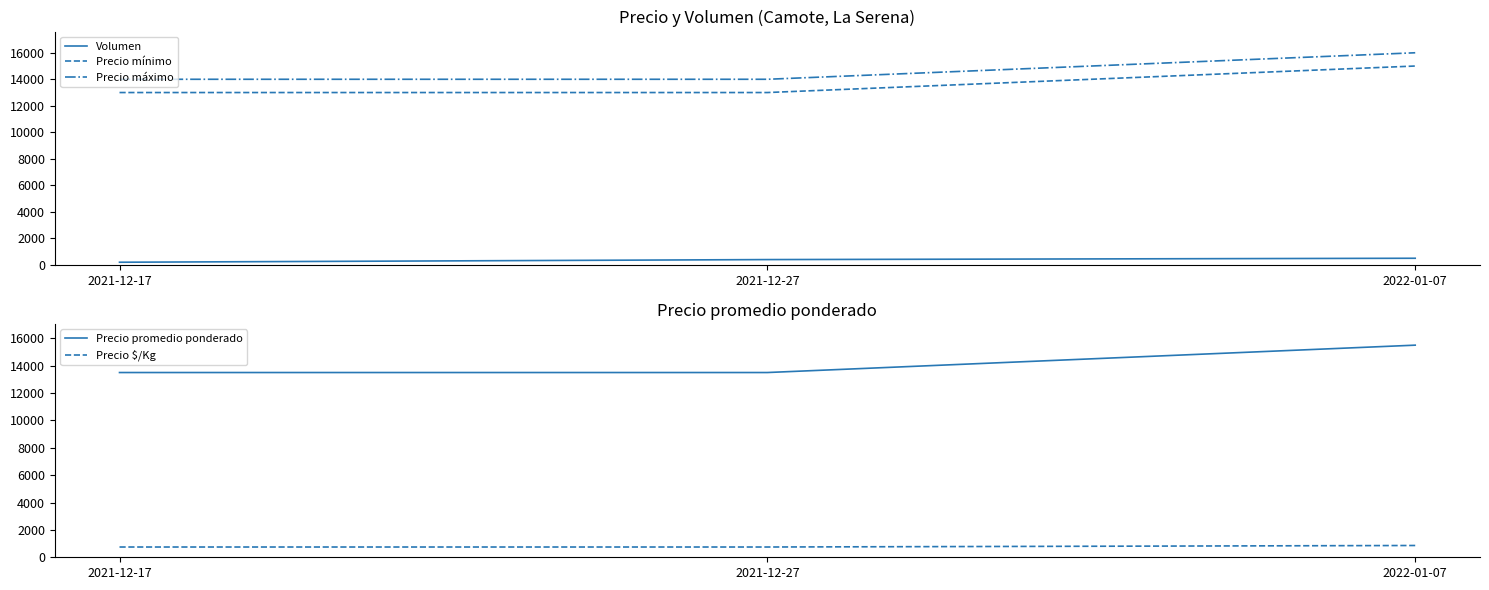

The value of Volumen at 2022-01-07 is 287. True or false?

False